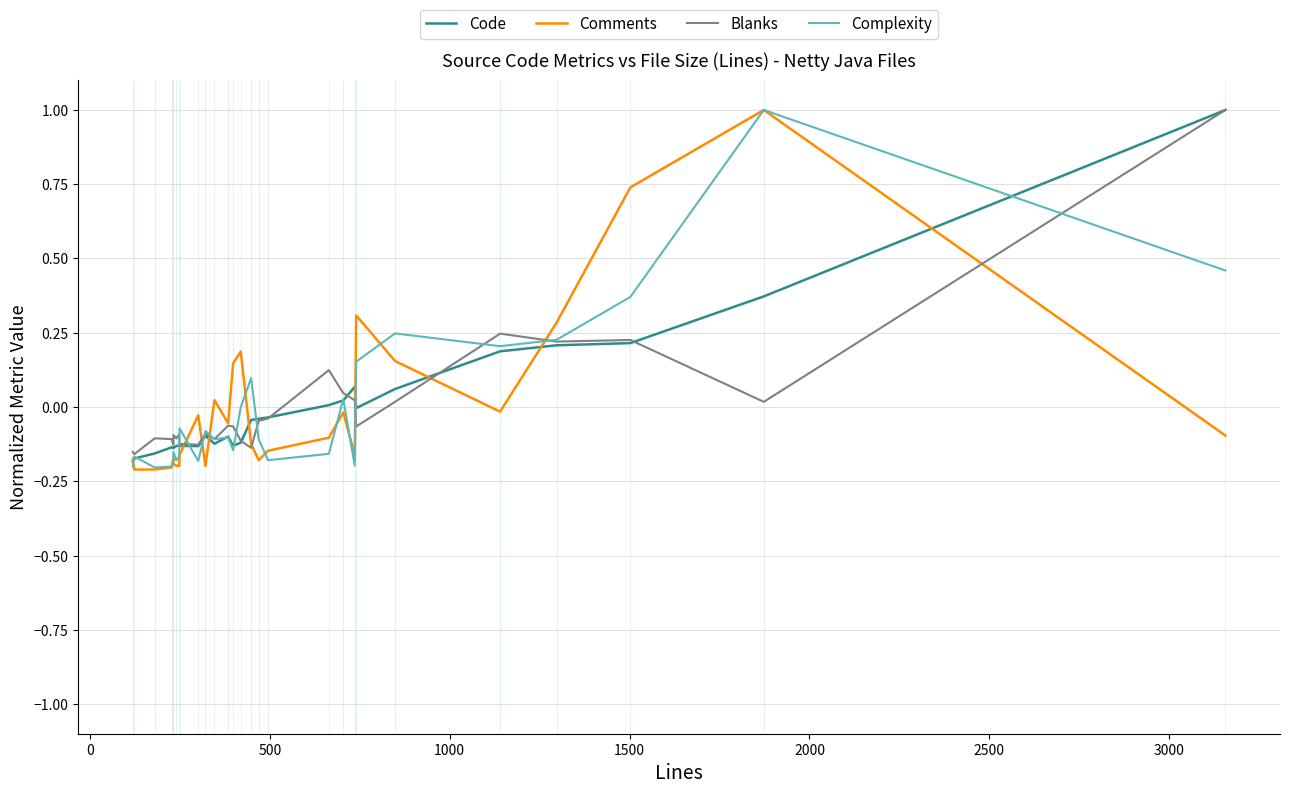

True or false: Code and Blanks intersect in this chart.

True